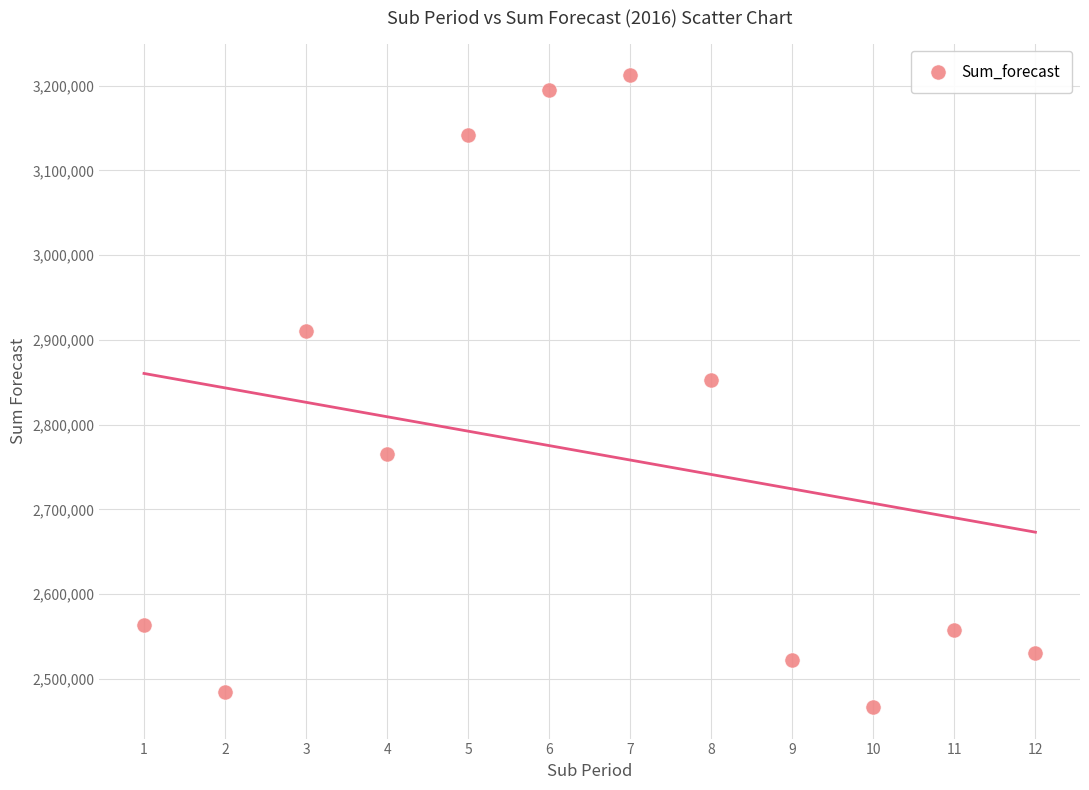

What Y value in the scatter plot is closest to 2839570?

2852385.8